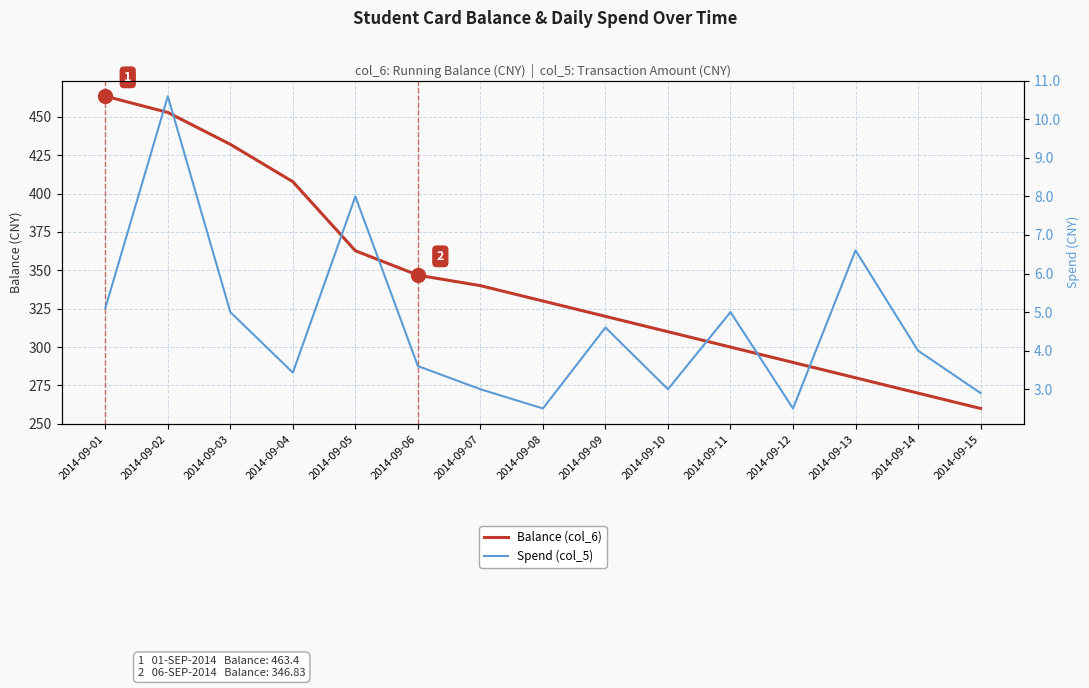

Read the Spend (col_5) value at 2014-09-08.

2.5